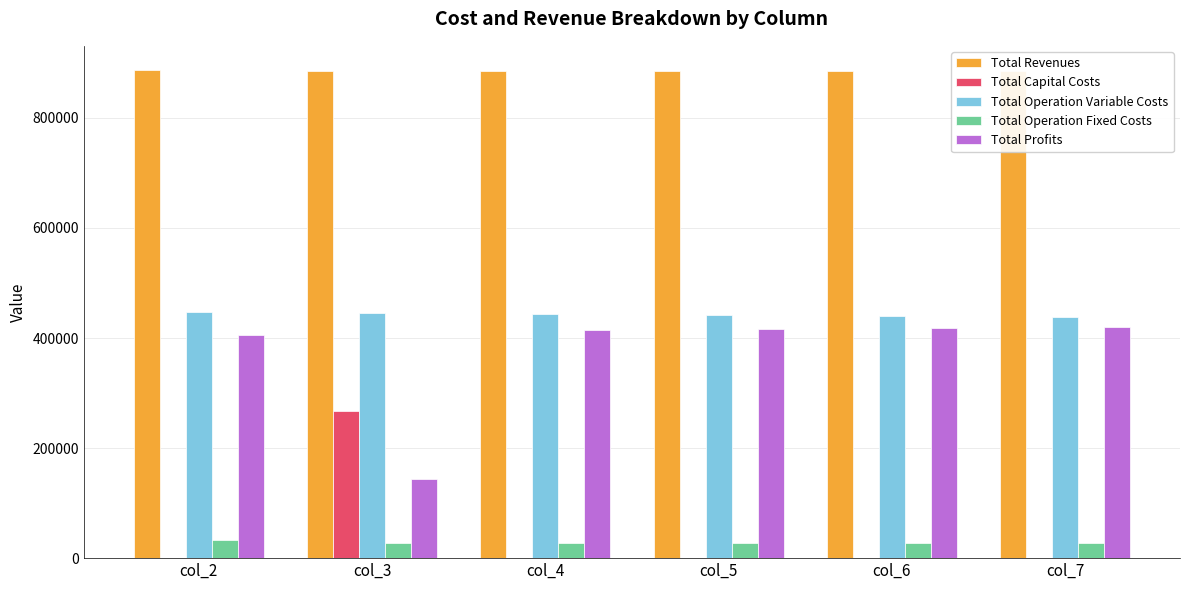

What is the highest value of the Total Revenues series?

886597.6